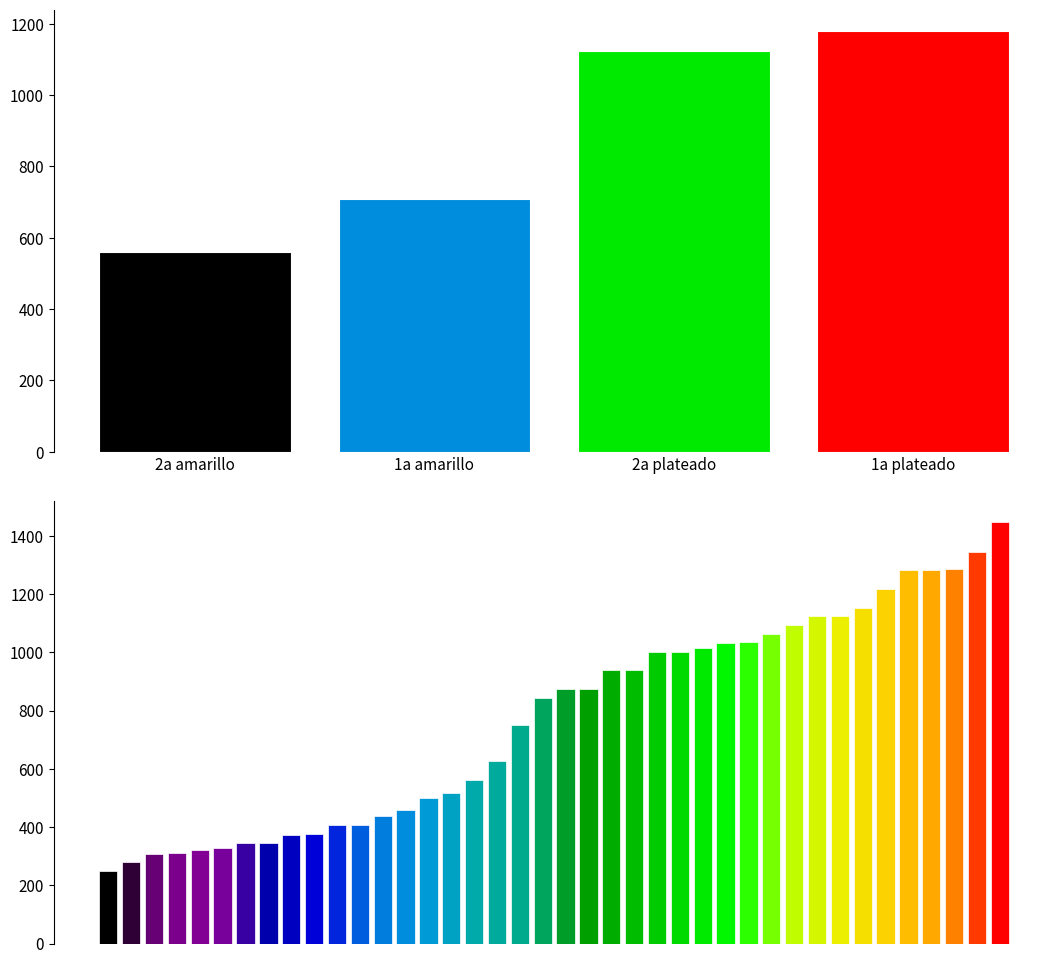

Between 1a amarillo and 1a amarillo, which is larger?

1a amarillo